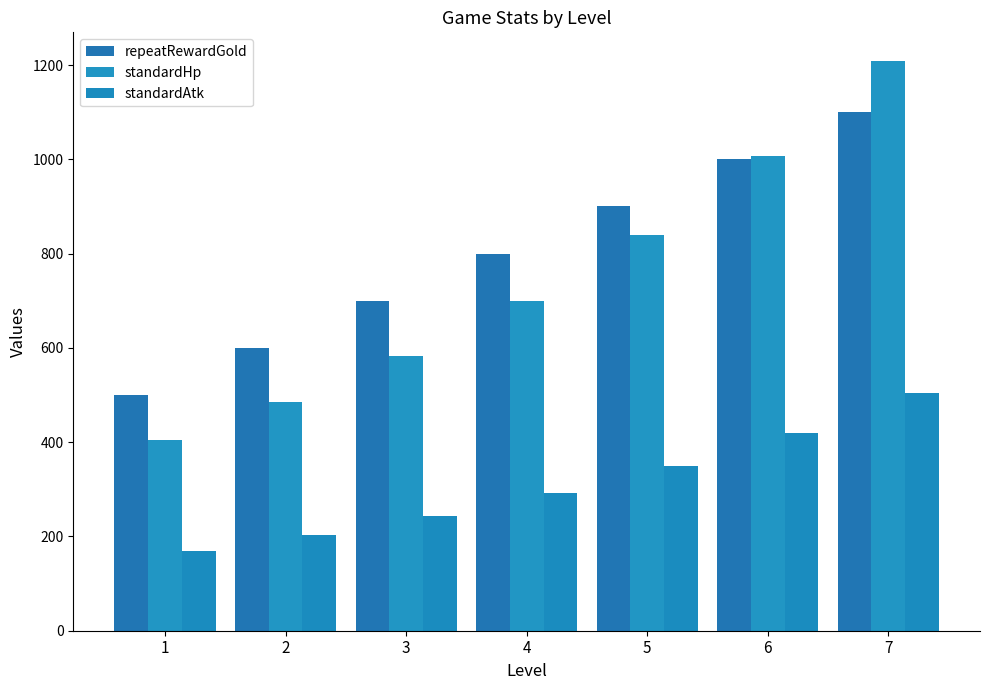

Which label corresponds to the smallest value in the chart?

1